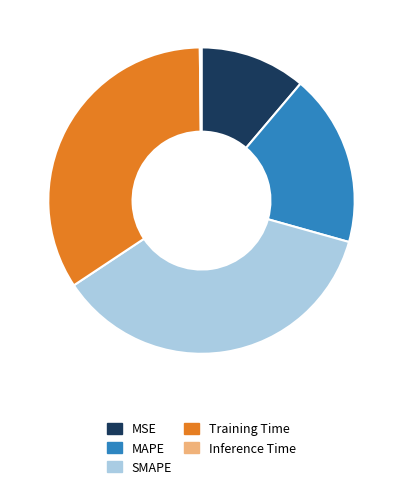

The SMAPE slice represents 36% of the pie. True or false?

True